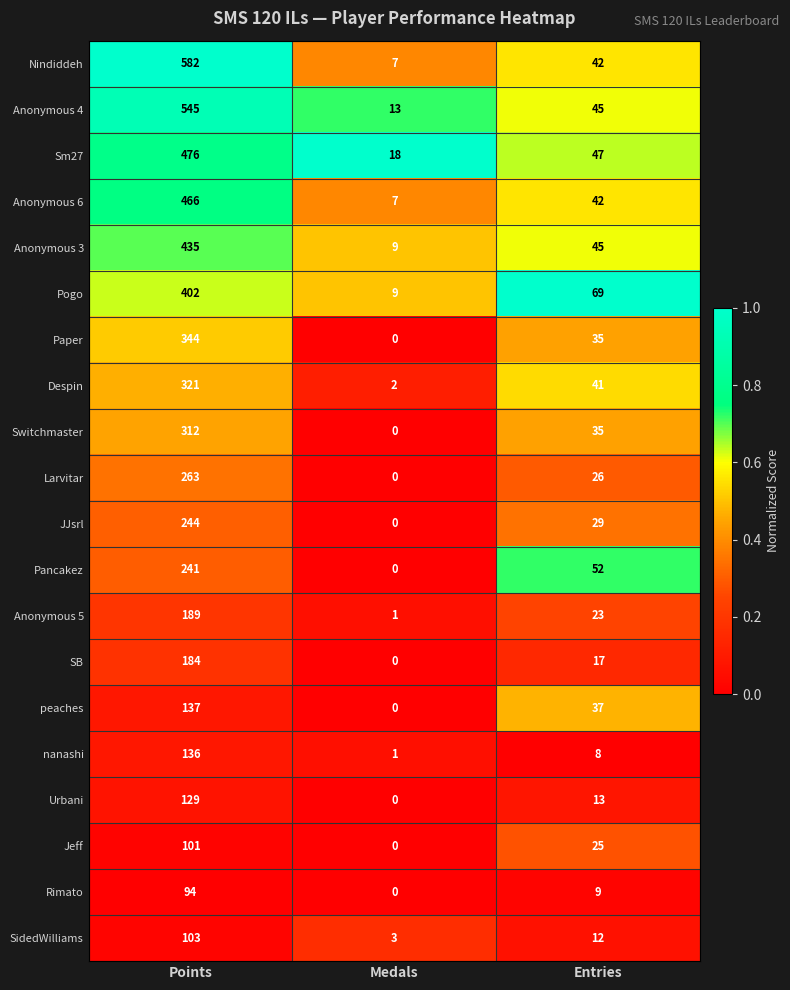

Where is Nindiddeh nearest to the value 294?

Entries